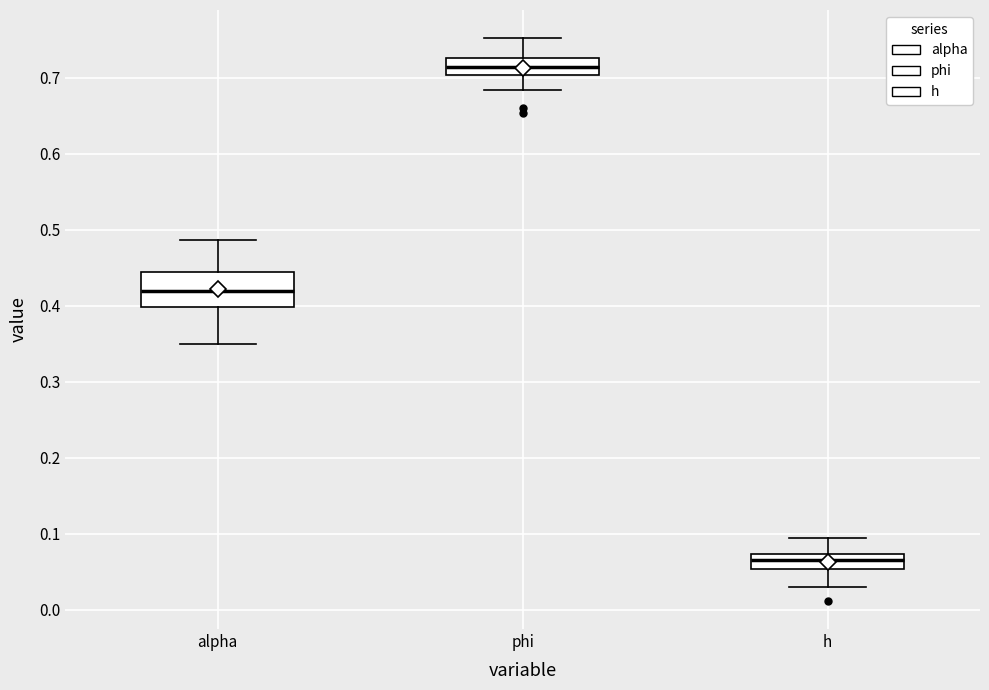

Reading left to right, read every box against the y-axis: the position of its median line, the range the box covers, and the ends of its whiskers. The values are not printed on the chart, so give them approximately, as read against the axis.

alpha: median 0.42, box 0.40 to 0.44, whiskers 0.35 to 0.49
phi: median 0.71, box 0.70 to 0.73, whiskers 0.68 to 0.75
h: median 0.07 (inside the box), box 0.05 to 0.07, whiskers 0.03 to 0.09